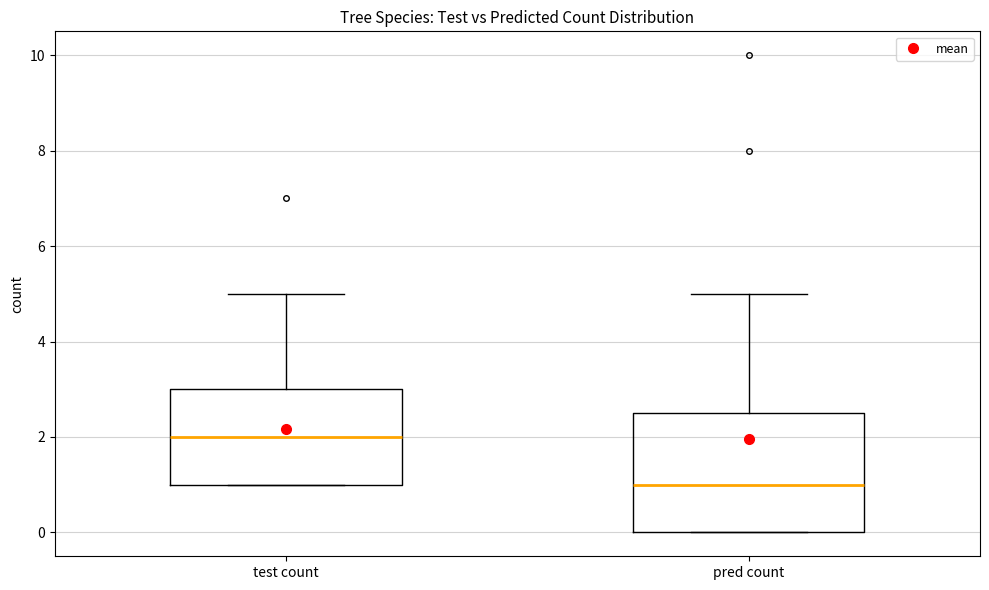

Comparing the boxes themselves (not the whiskers), which one is the tallest?

pred count